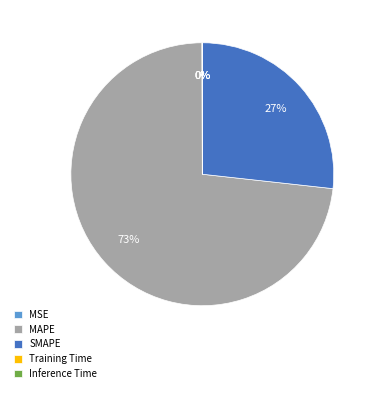

To the nearest percent, what percentage of the pie is SMAPE?

27%